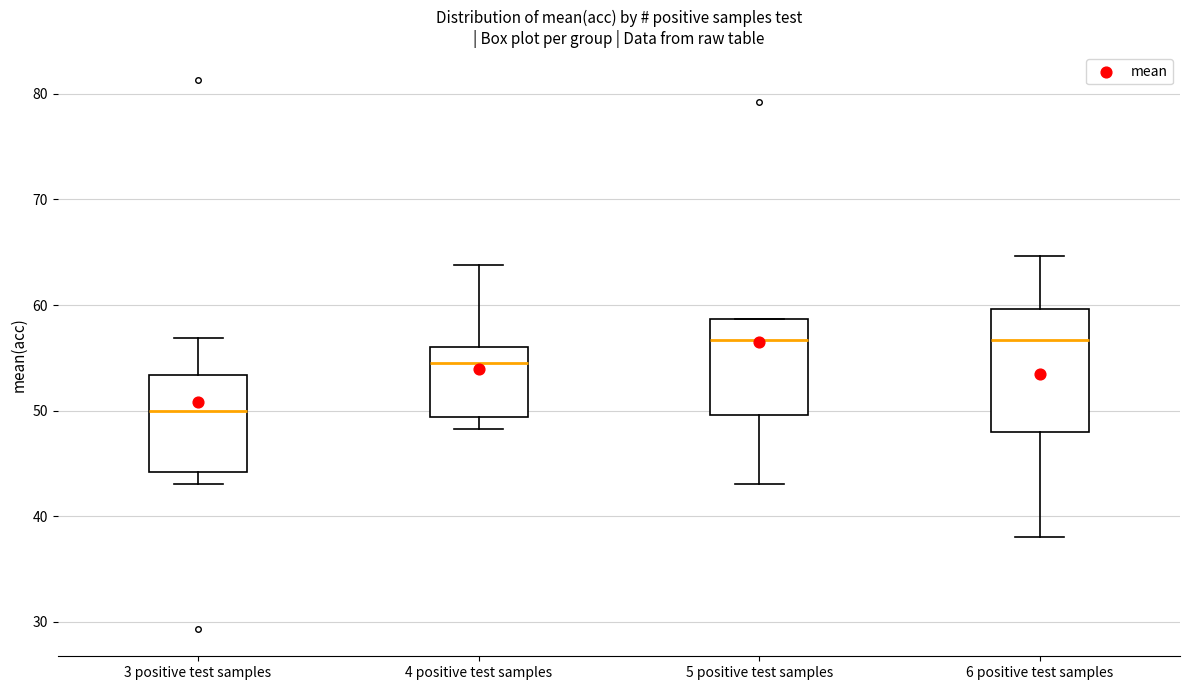

Reading left to right, transcribe this box plot: for each box, give where its median line is, the range the box spans, and where its two whiskers end, as read against the y-axis. The values are not printed on the chart, so give them approximately, as read against the axis.

3 positive test samples: median 50, box 44 to 53, whiskers 43 to 57
4 positive test samples: median 55, box 49 to 56, whiskers 48 to 64
5 positive test samples: median 57, box 50 to 59, whiskers 43 to 59
6 positive test samples: median 57, box 48 to 60, whiskers 38 to 65